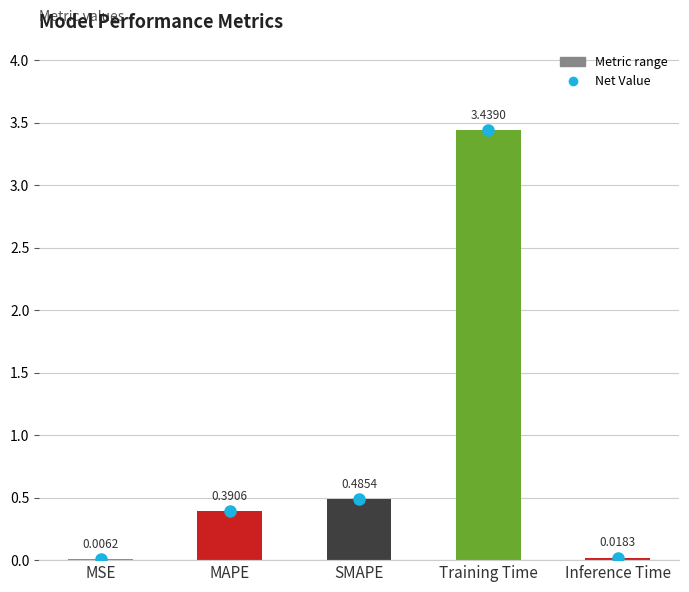

What is the change in value from MSE to Training Time?

+3.4